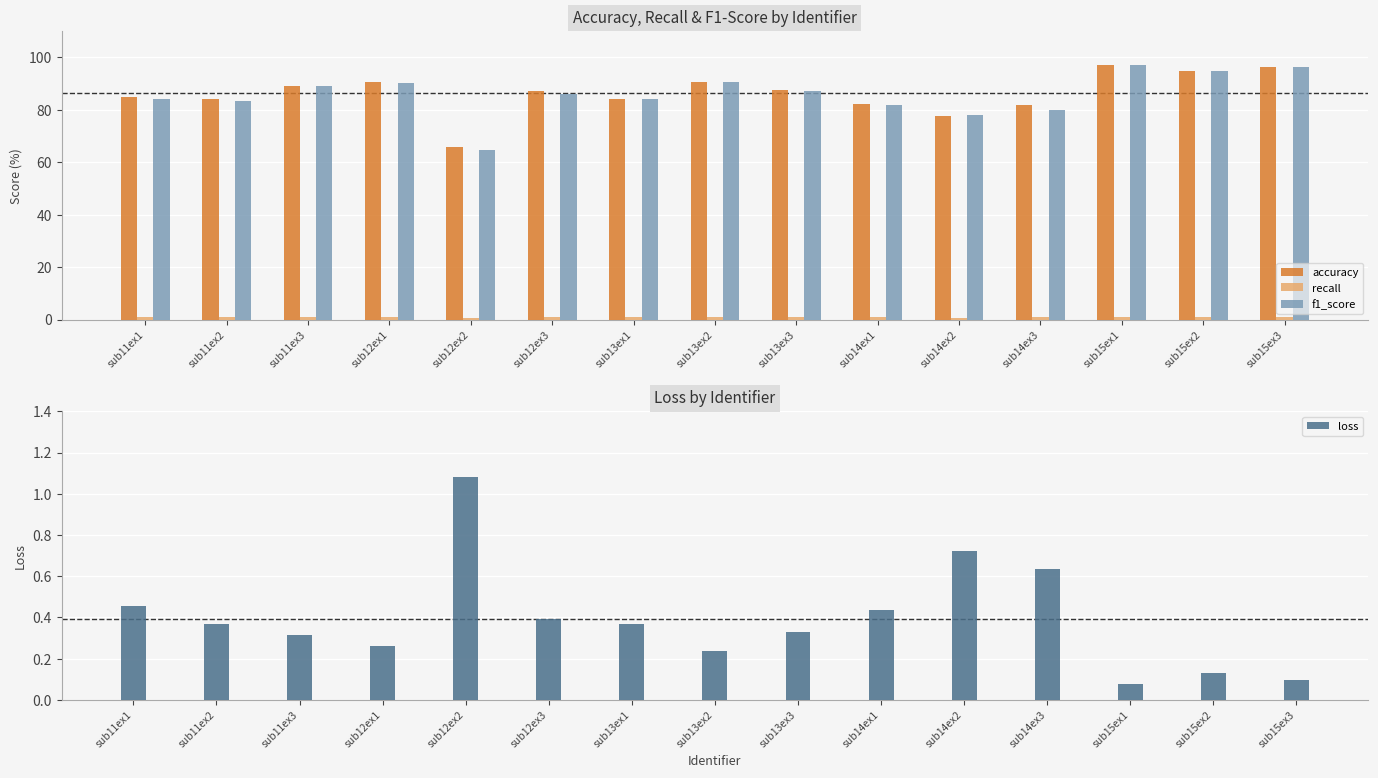

The accuracy series shows 65.7 at sub12ex2. True or false?

True